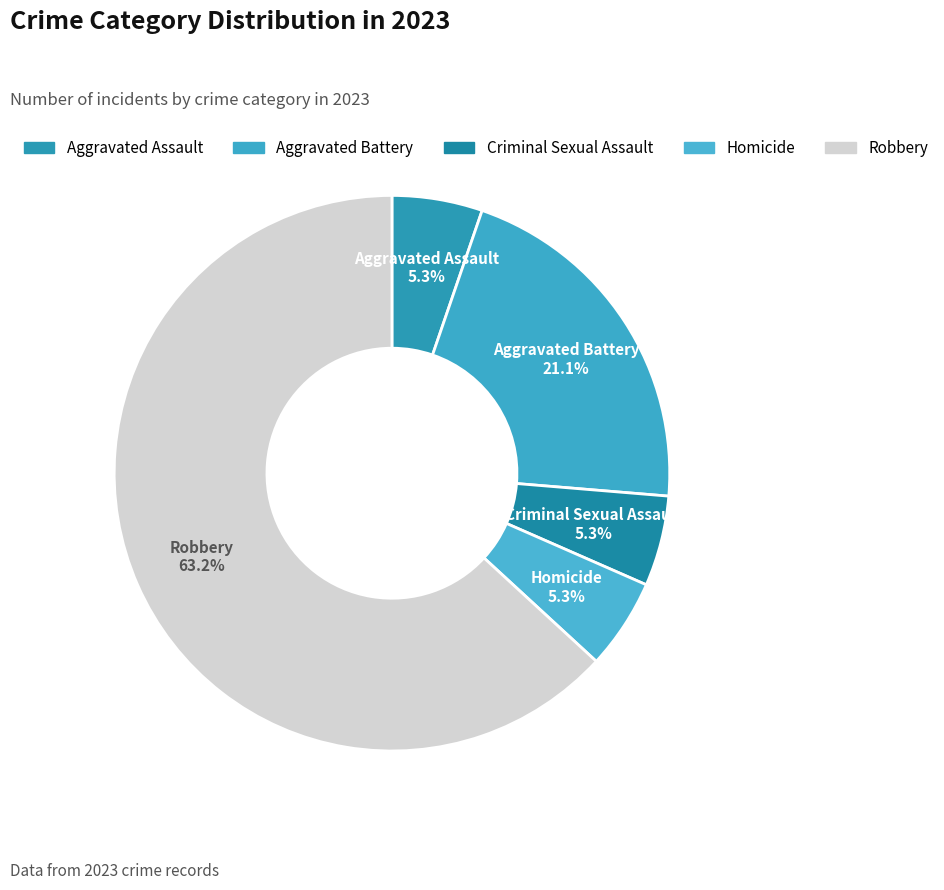

Which category accounts for the majority?

Robbery